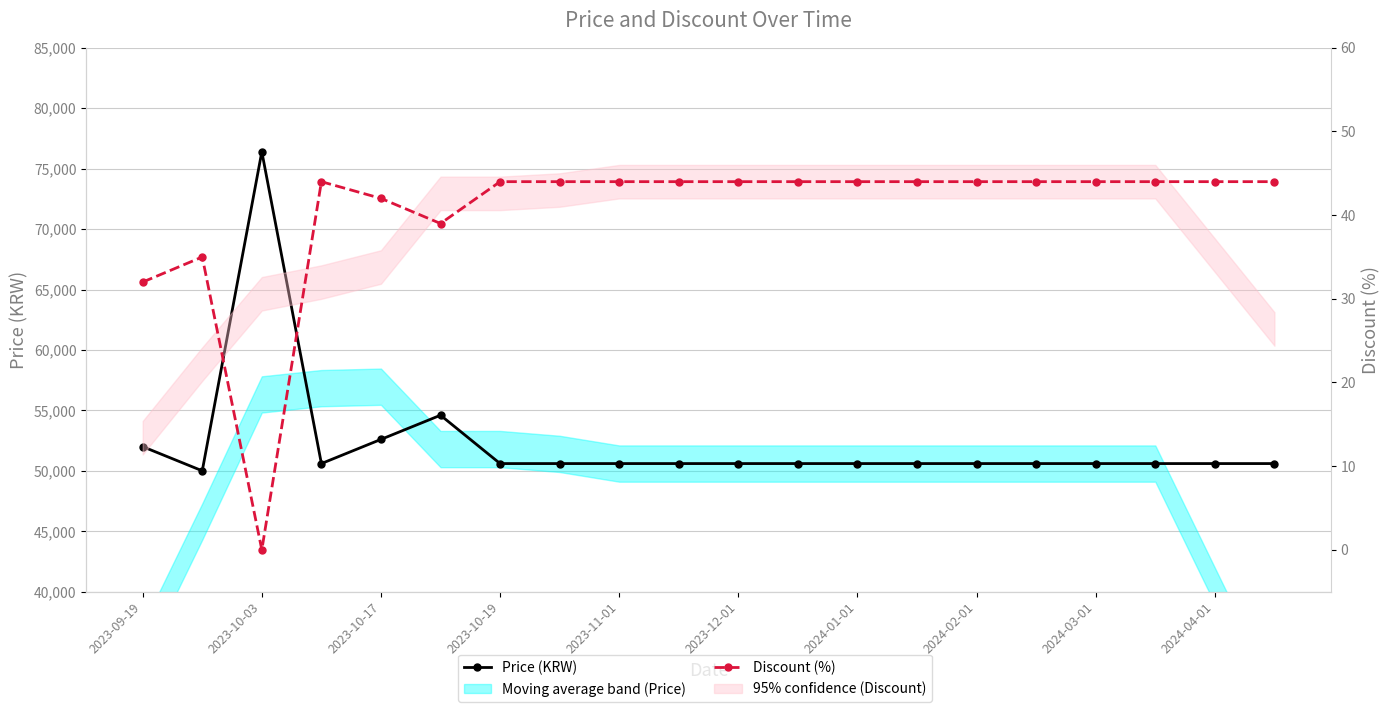

Rank the series at 2023-11-01 from highest to lowest value.

Price (KRW), Discount (%)